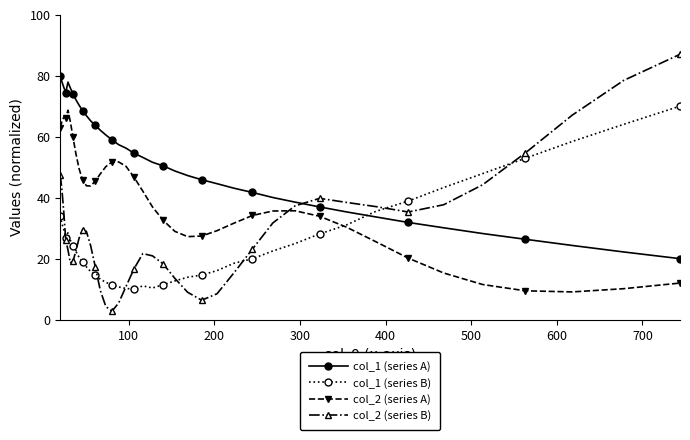

True or false: col_1 (series B) has more than 0 interior local peaks.

True